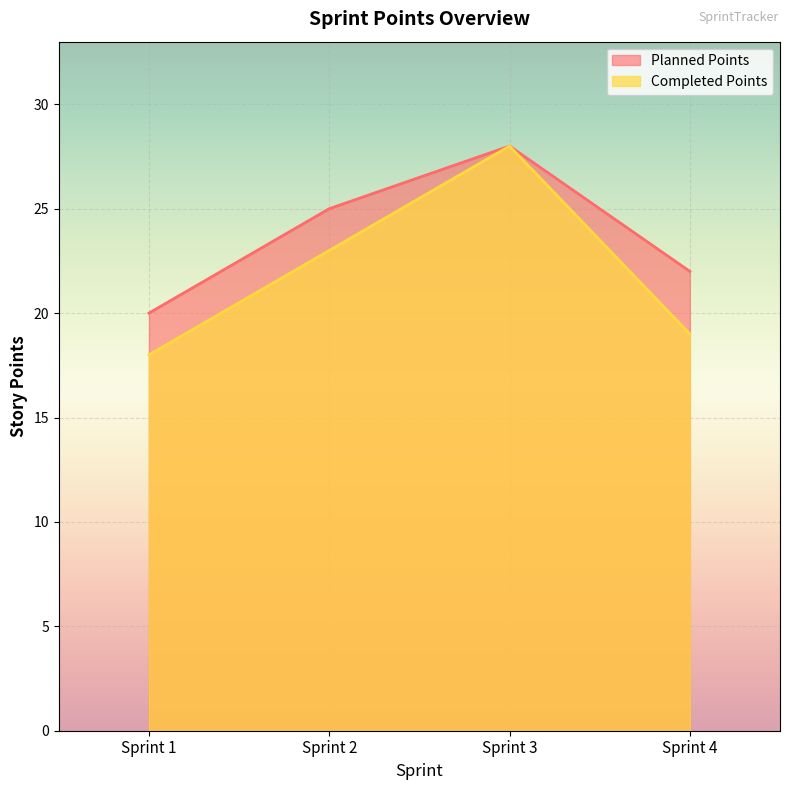

What is the value of the Planned Points point at the 1st from the left?

20